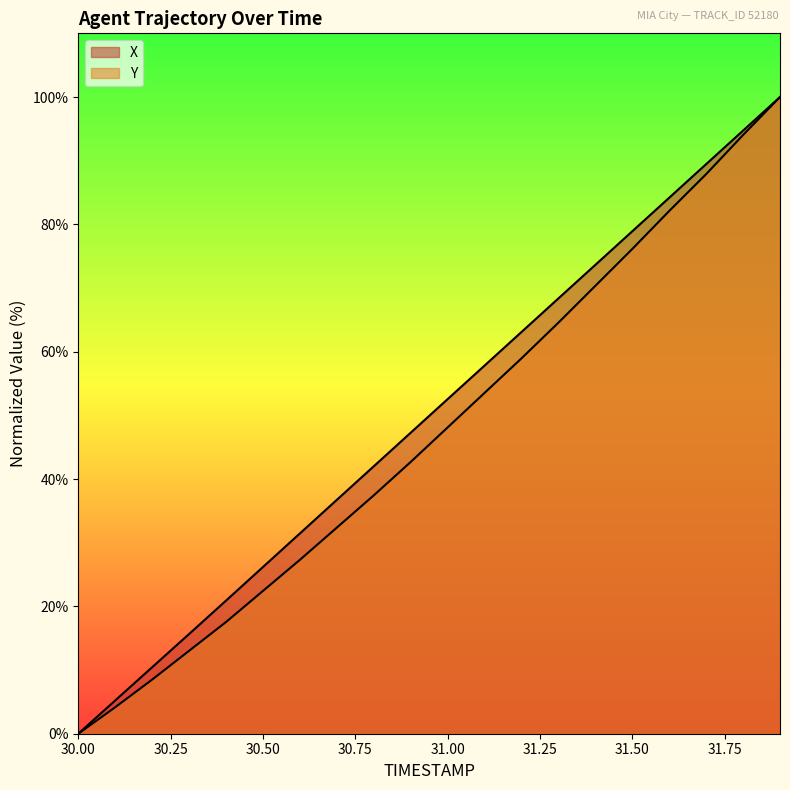

What is the label of the 19th point from the right?

30.1